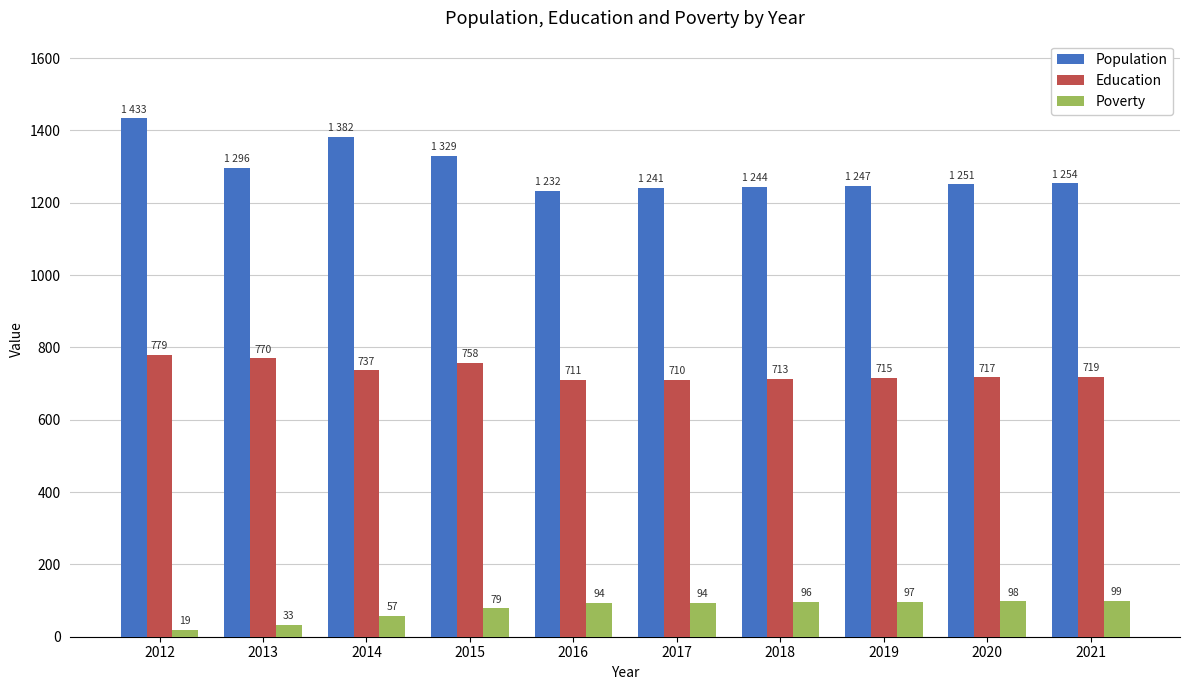

Which series changed the most between 2013 and 2018?

Poverty